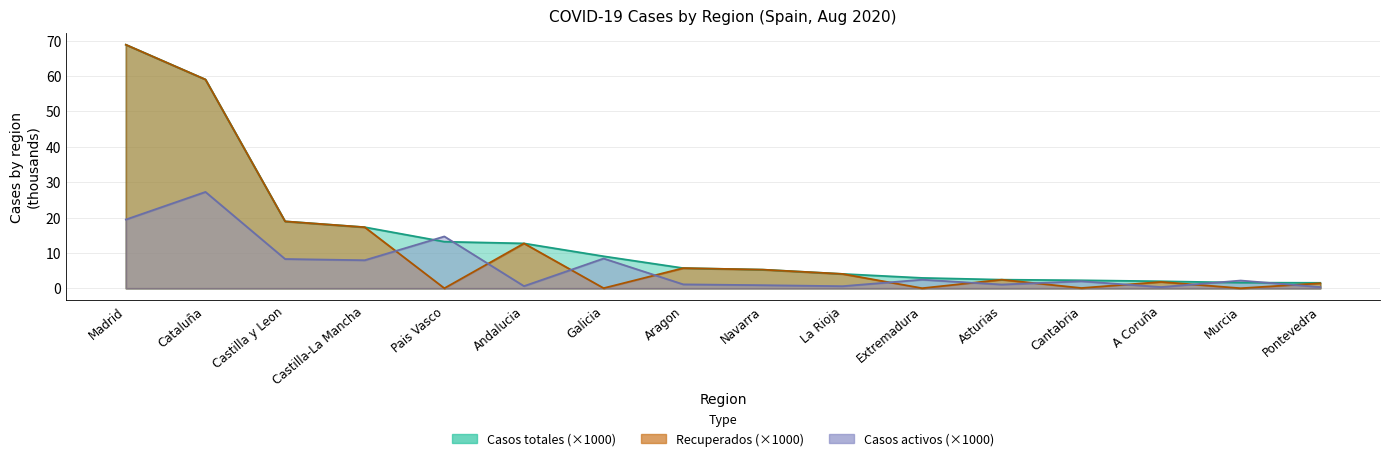

What is the difference between the second highest and minimum values in the Casos totales series?

57.5